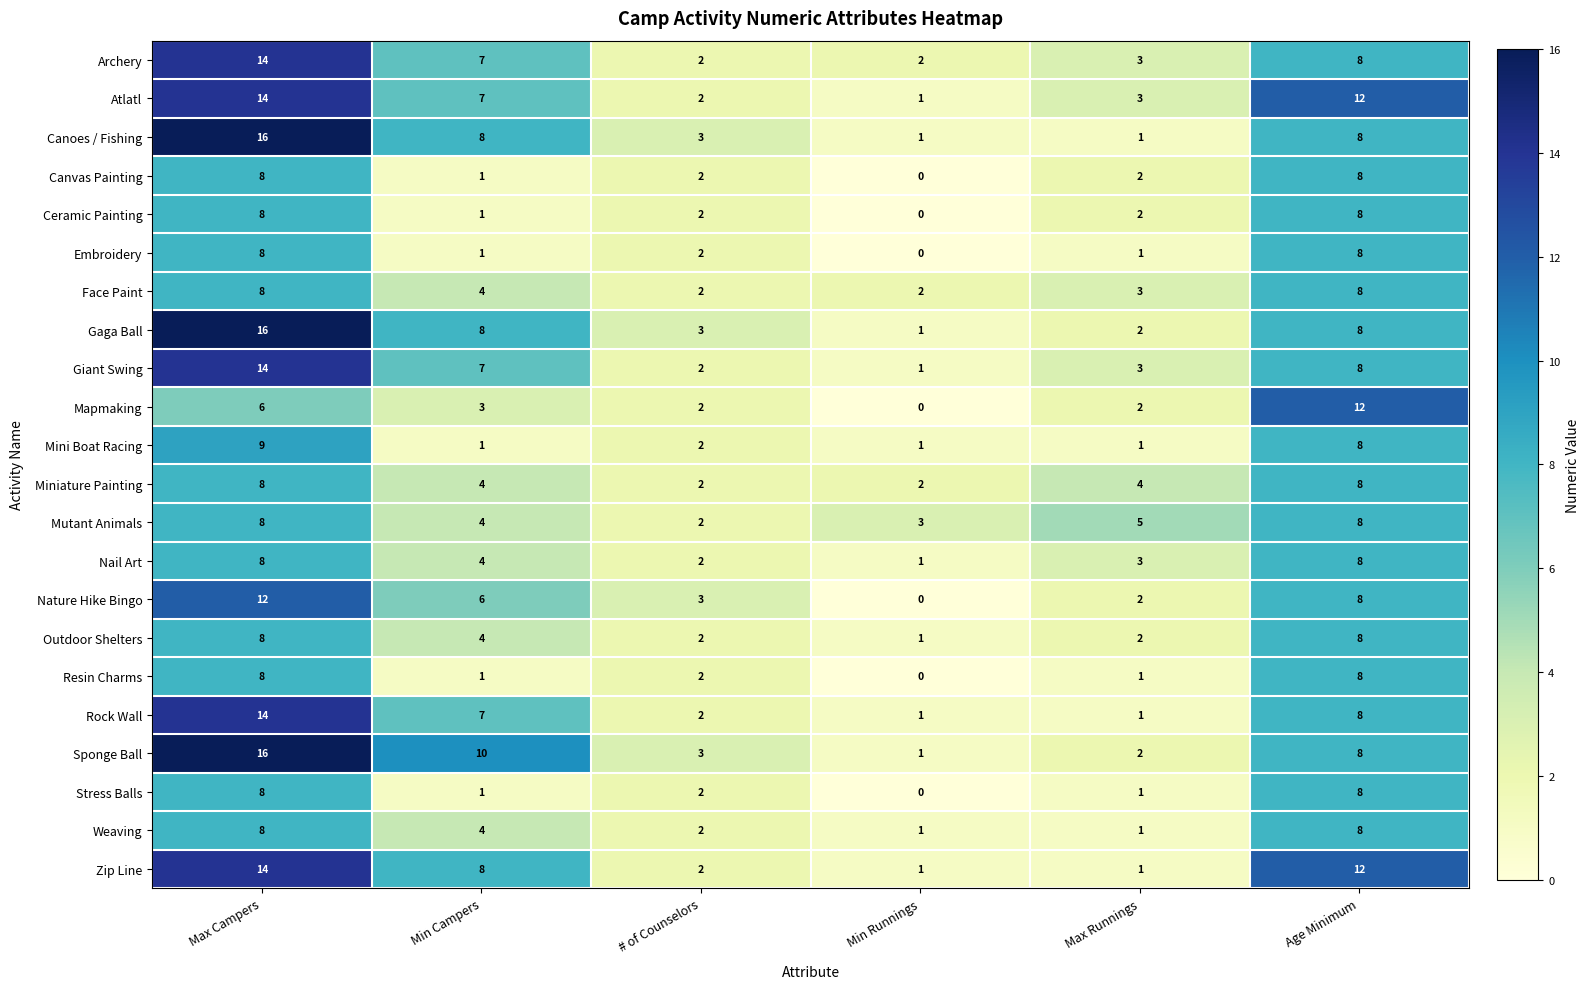

Which label corresponds to the largest value in the chart?

Max Campers